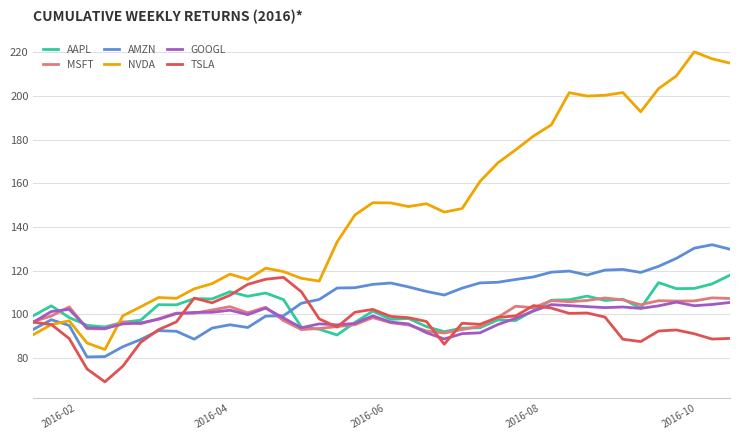

True or false: AMZN has more than 2 points higher than both neighbors.

True